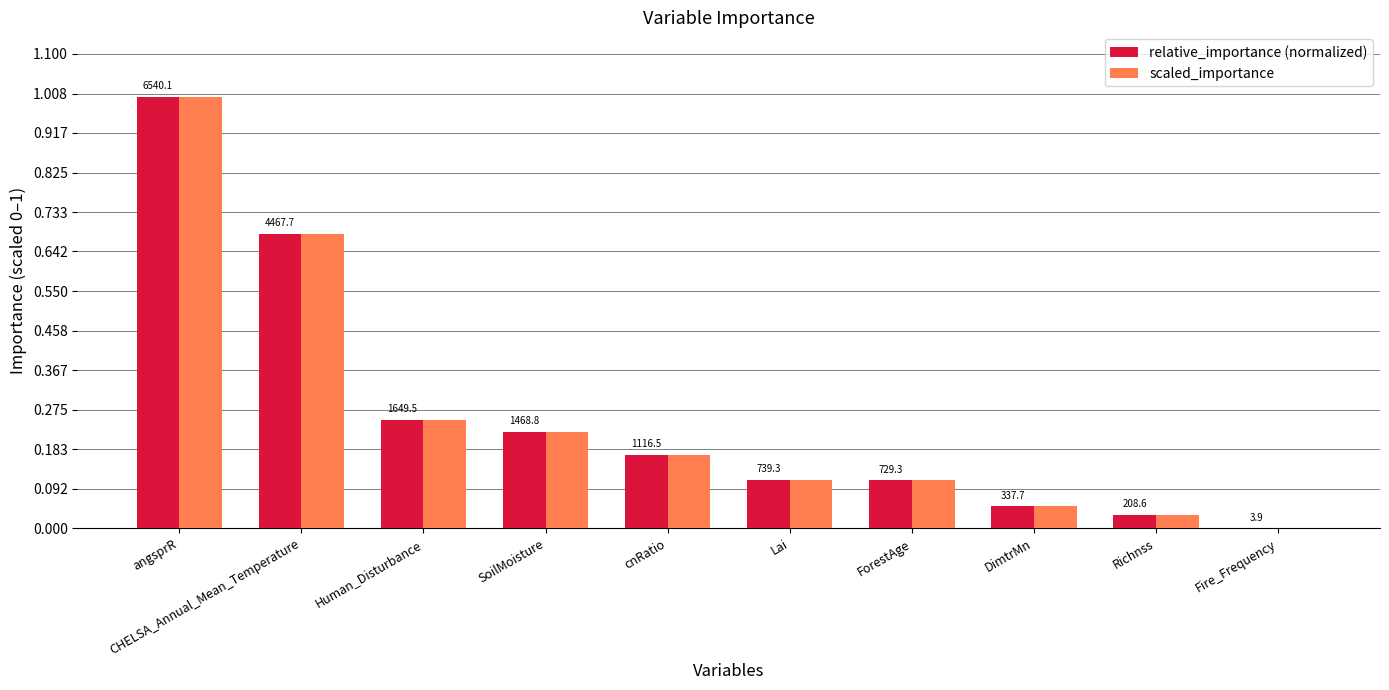

Rank the categories by relative_importance (normalized) value from lowest to highest.

Fire_Frequency, Richnss, DimtrMn, ForestAge, Lai, cnRatio, SoilMoisture, Human_Disturbance, CHELSA_Annual_Mean_Temperature, angsprR